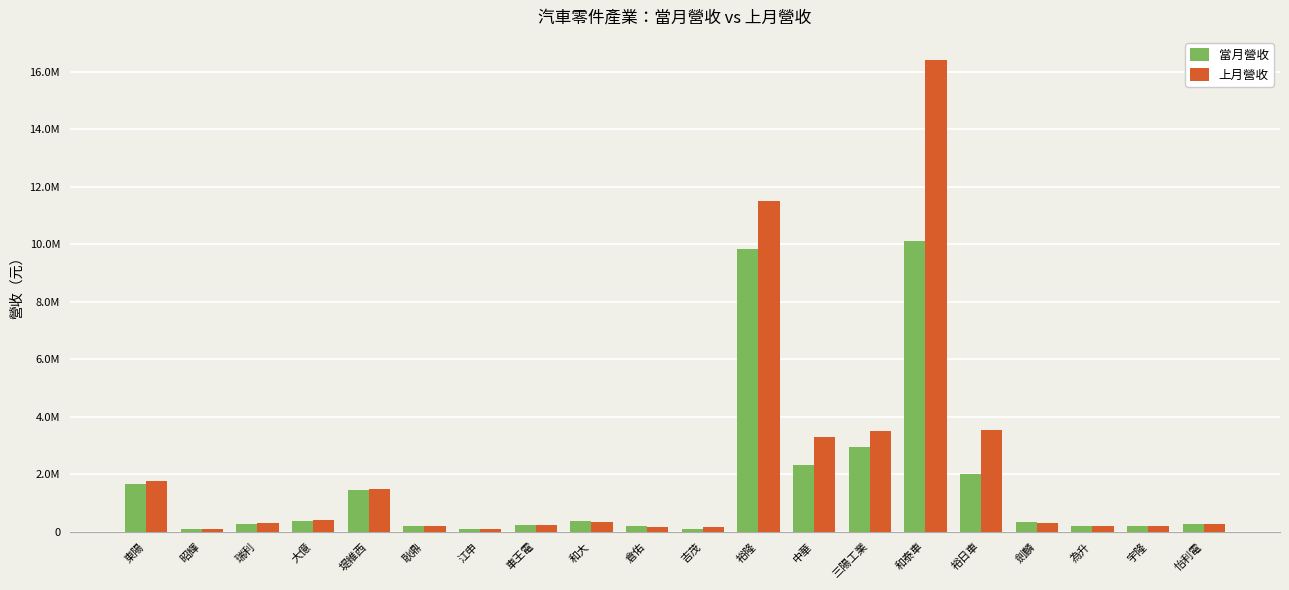

At how many categories does at least one series exceed 4839694?

2